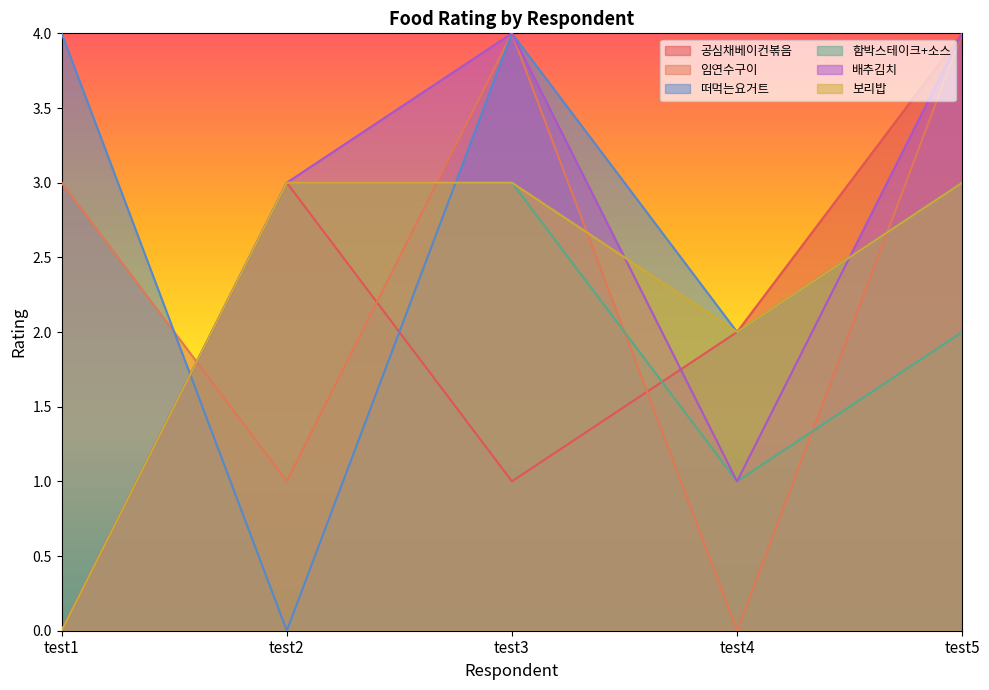

What is the difference between the highest and lowest values at test5?

2